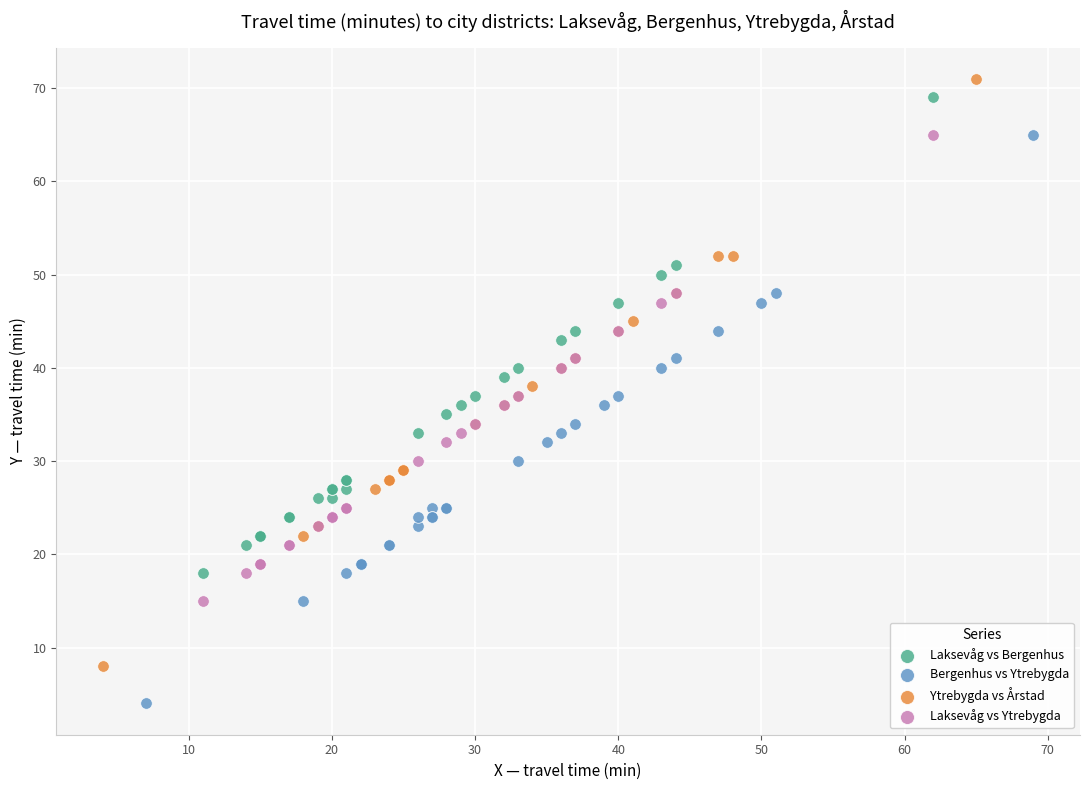

Which series contains the lowest Y value?

Bergenhus vs Ytrebygda